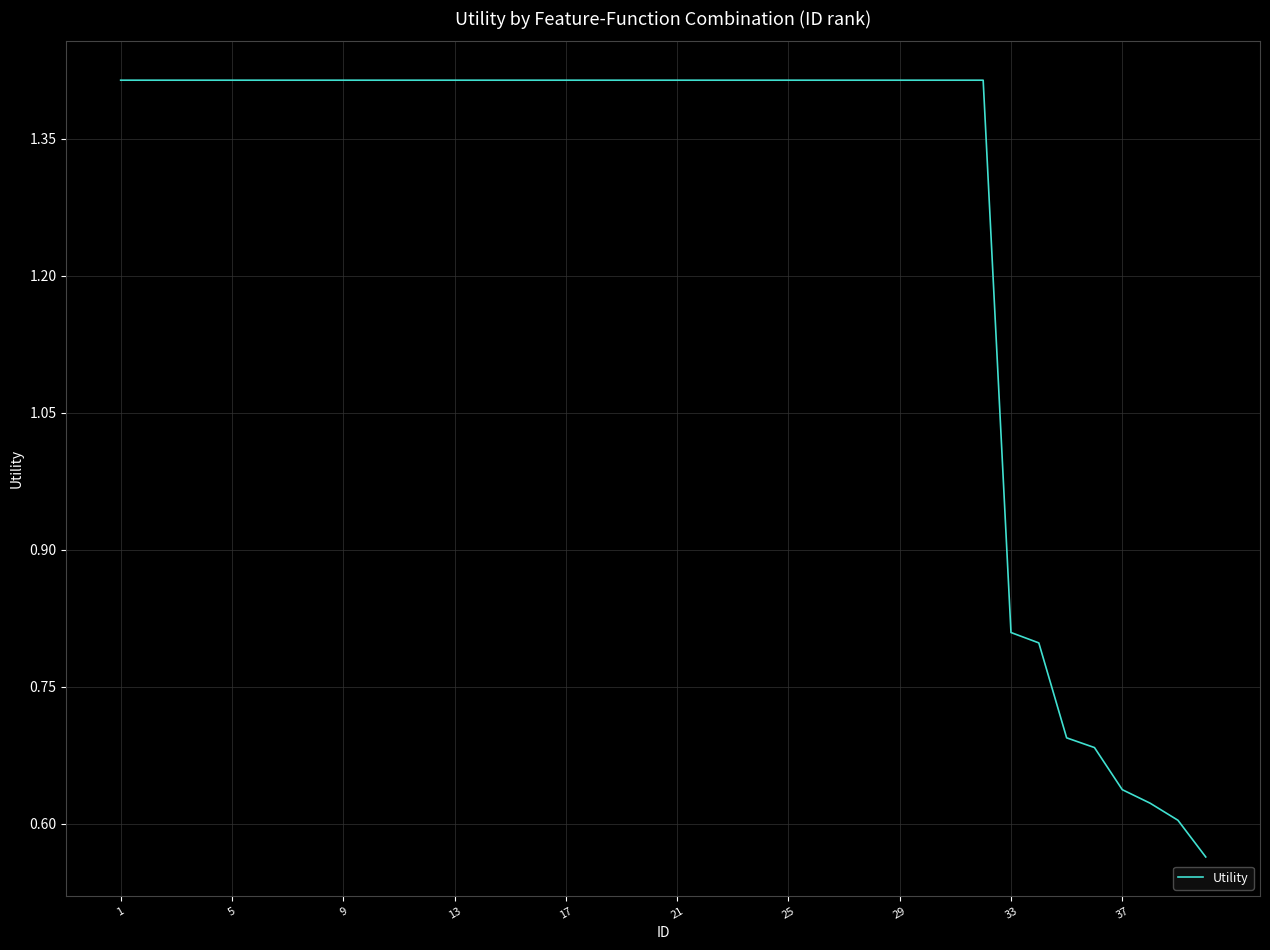

What is the average value?

1.3